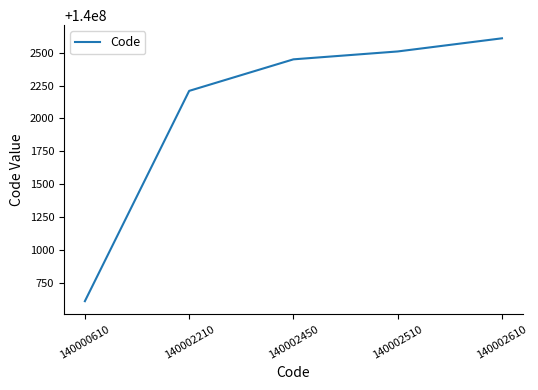

Where is the data nearest to the value 140001610?

140002210